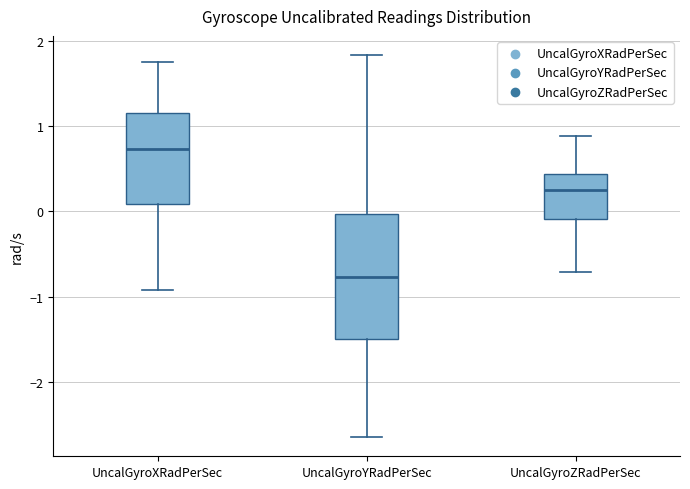

Where is the lower edge of the box for UncalGyroYRadPerSec on the y-axis? The values are not printed on the chart, so give them approximately, as read against the axis.

-1.5